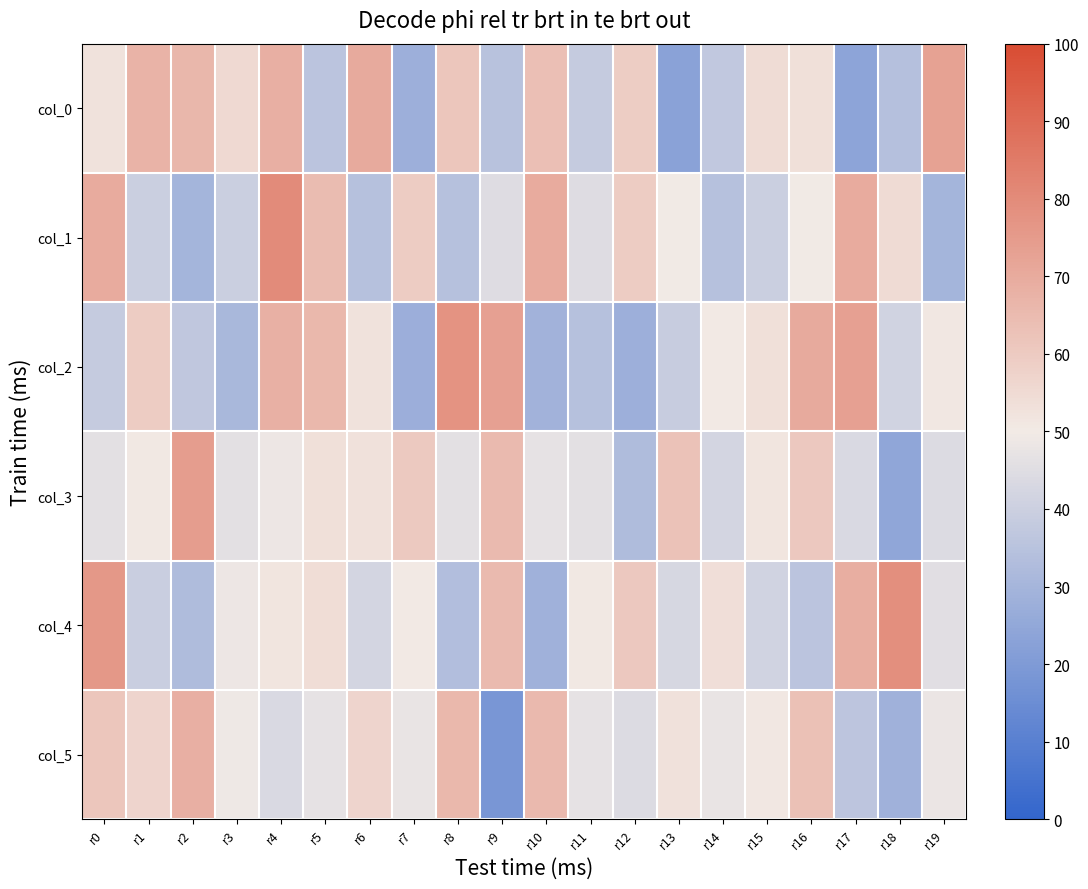

Rank the series by their maximum value, from lowest to highest.

col_5, col_0, col_3, col_2, col_4, col_1